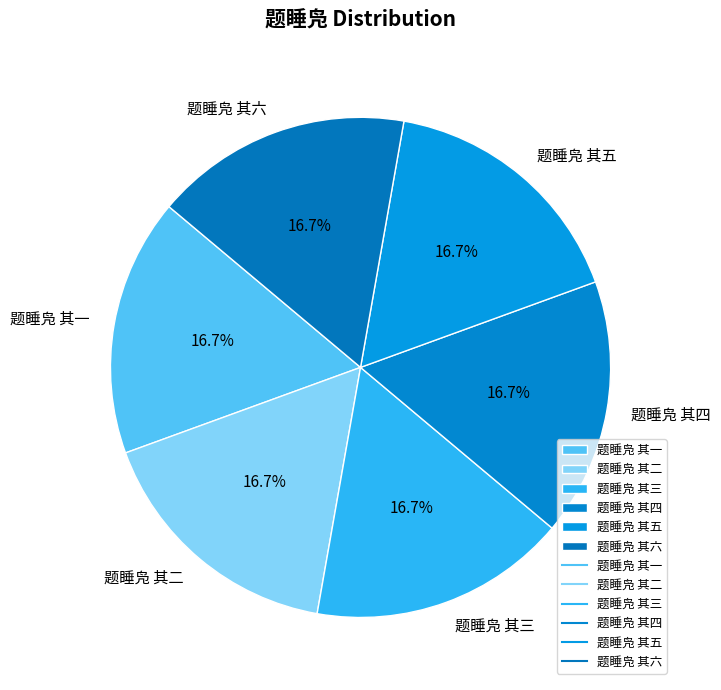

Is it true that 题睡凫 其四 is 17% of the pie?

True